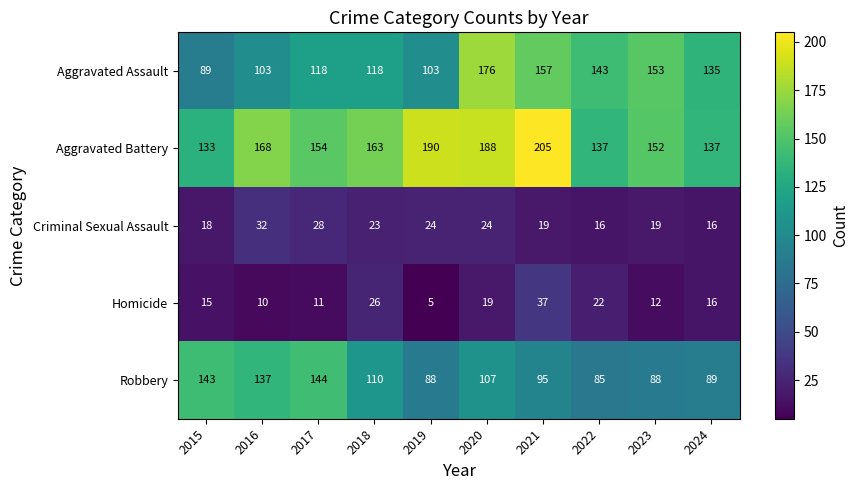

The Criminal Sexual Assault series shows 36 at 2020. True or false?

False